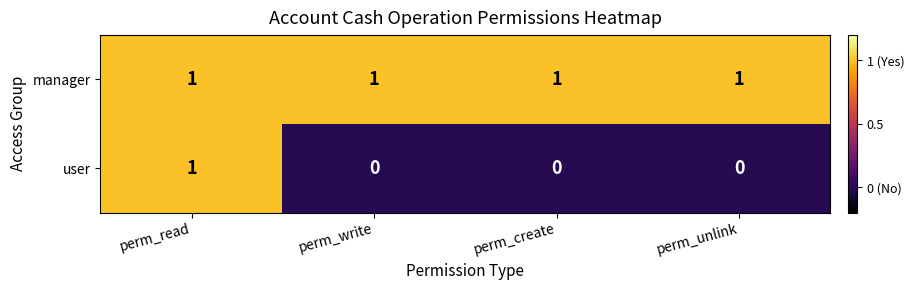

At which category is the sum across all series the highest?

perm_read